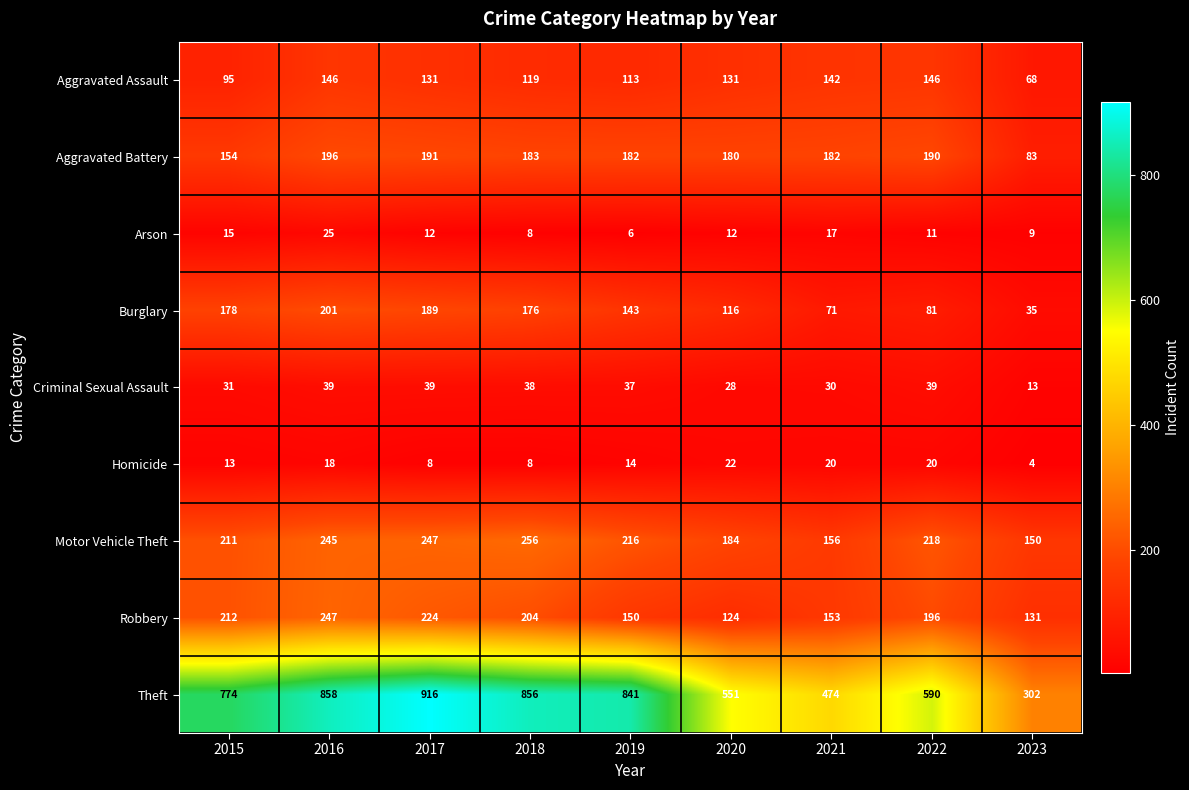

What is the greatest value displayed?

916